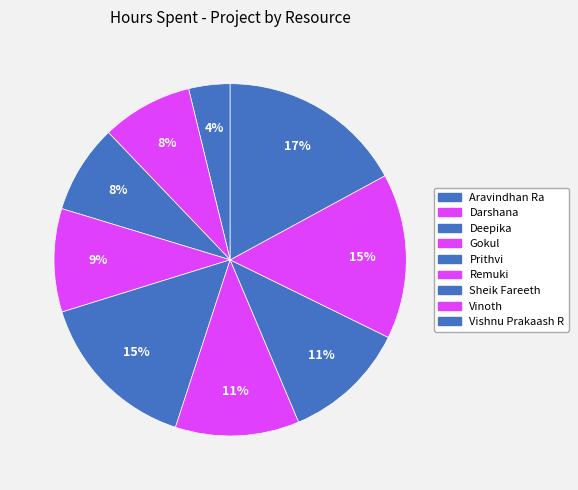

To the nearest percent, what is the difference between the largest and smallest slice percentages?

13%